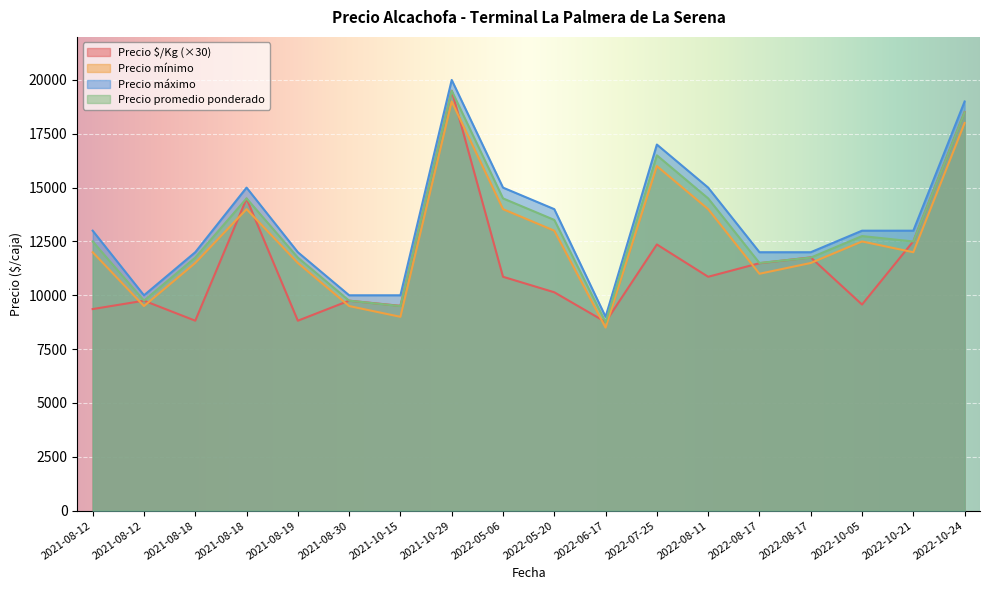

Reading left to right, list all the values displayed in this chart.

Precio $/Kg: 2021-08-12=9360	2021-08-12=9750	2021-08-18=8820	2021-08-18=14490	2021-08-19=8820	2021-08-30=9750	2021-10-15=9510	2021-10-29=19500	2022-05-06=10860	2022-05-20=10140	2022-06-17=8760	2022-07-25=12360	2022-08-11=10860	2022-08-17=11490	2022-08-17=11760	2022-10-05=9570	2022-10-21=12510	2022-10-24=18510
Precio mínimo: 2021-08-12=12000	2021-08-12=9500	2021-08-18=11500	2021-08-18=14000	2021-08-19=11500	2021-08-30=9500	2021-10-15=9000	2021-10-29=19000	2022-05-06=14000	2022-05-20=13000	2022-06-17=8500	2022-07-25=16000	2022-08-11=14000	2022-08-17=11000	2022-08-17=11500	2022-10-05=12500	2022-10-21=12000	2022-10-24=18000
Precio máximo: 2021-08-12=13000	2021-08-12=10000	2021-08-18=12000	2021-08-18=15000	2021-08-19=12000	2021-08-30=10000	2021-10-15=10000	2021-10-29=20000	2022-05-06=15000	2022-05-20=14000	2022-06-17=9000	2022-07-25=17000	2022-08-11=15000	2022-08-17=12000	2022-08-17=12000	2022-10-05=13000	2022-10-21=13000	2022-10-24=19000
Precio promedio ponderado: 2021-08-12=12500	2021-08-12=9750	2021-08-18=11750	2021-08-18=14500	2021-08-19=11750	2021-08-30=9750	2021-10-15=9500	2021-10-29=19500	2022-05-06=14500	2022-05-20=13500	2022-06-17=8750	2022-07-25=16500	2022-08-11=14500	2022-08-17=11500	2022-08-17=11750	2022-10-05=12750	2022-10-21=12500	2022-10-24=18500